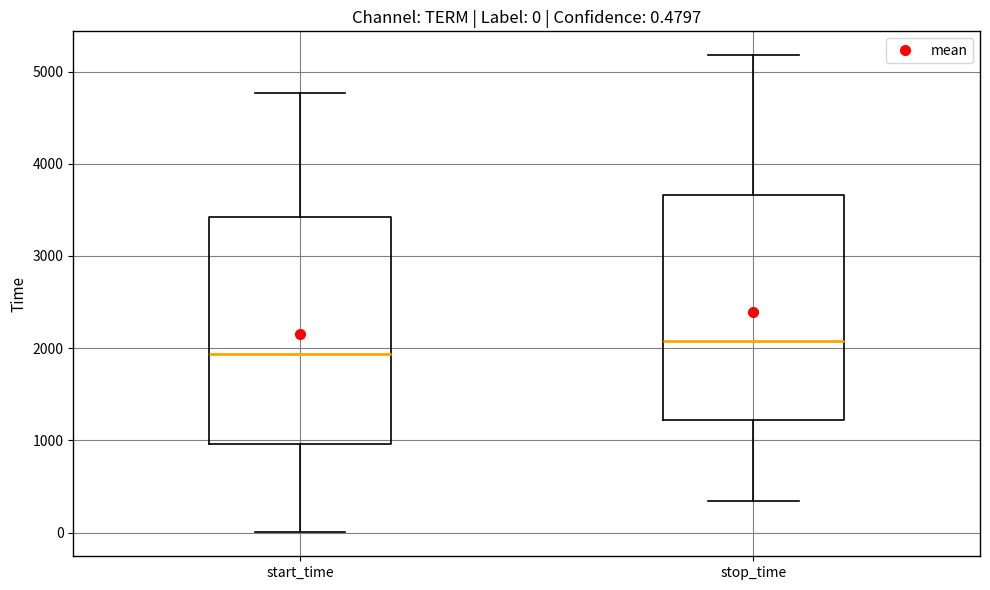

Which box has the lowest median line?

start_time